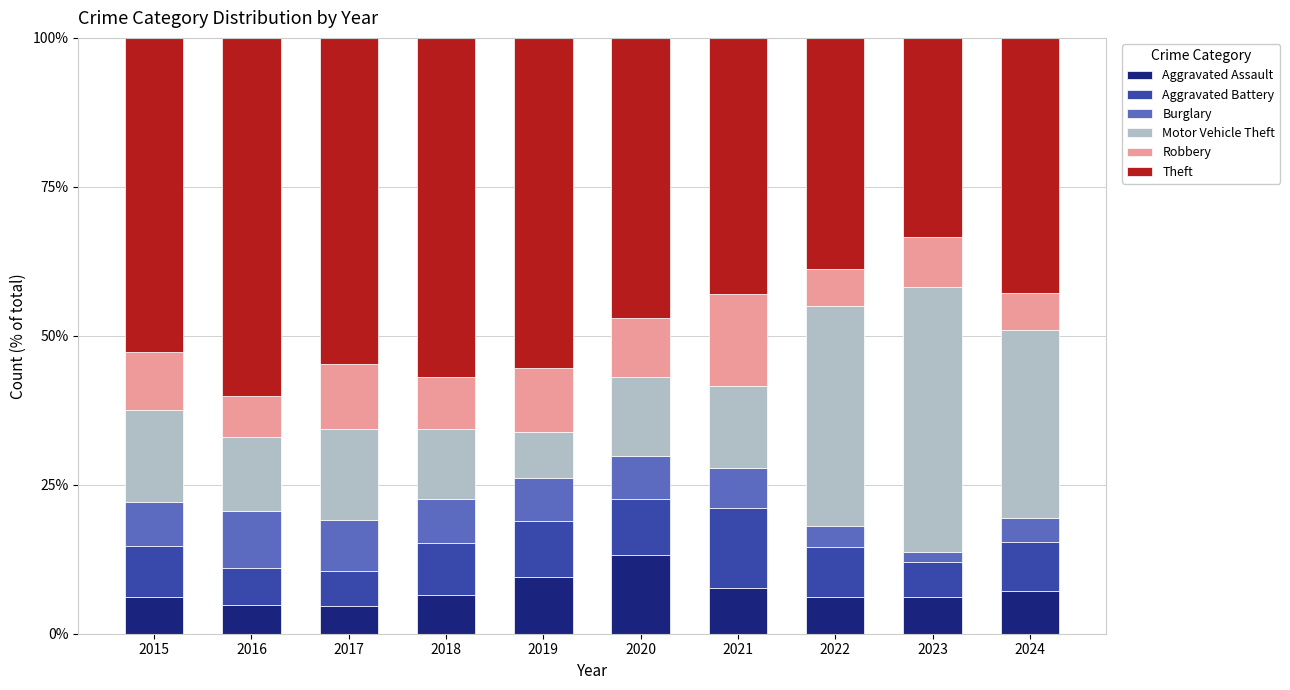

What is the difference between the maximum and minimum values in the Aggravated Assault series?

8.5